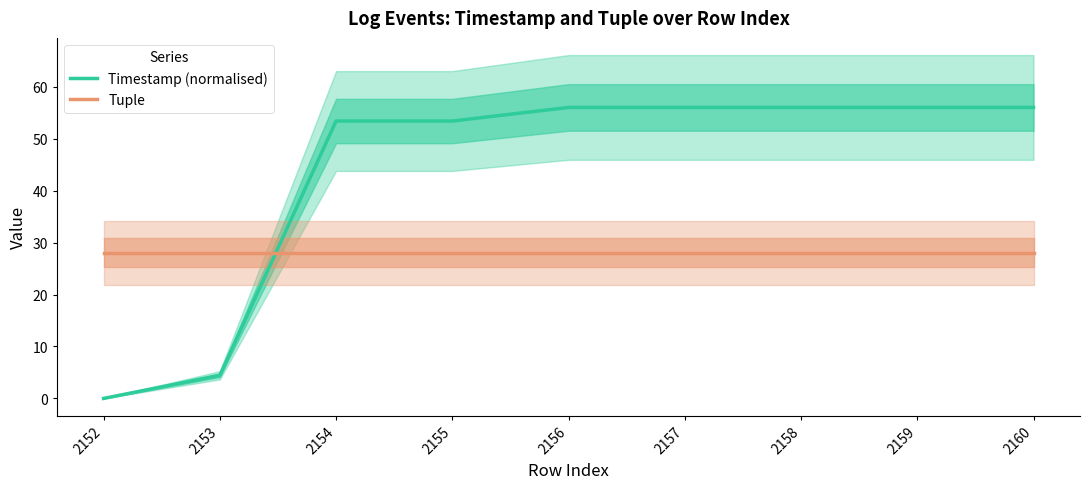

Reading left to right, transcribe all the data shown in this chart.

Timestamp (normalised): 2152=0.0	2153=4.4	2154=53.4	2155=53.4	2156=56.0	2157=56.0	2158=56.0	2159=56.0	2160=56.0
Tuple: 2152=28.0	2153=28.0	2154=28.0	2155=28.0	2156=28.0	2157=28.0	2158=28.0	2159=28.0	2160=28.0